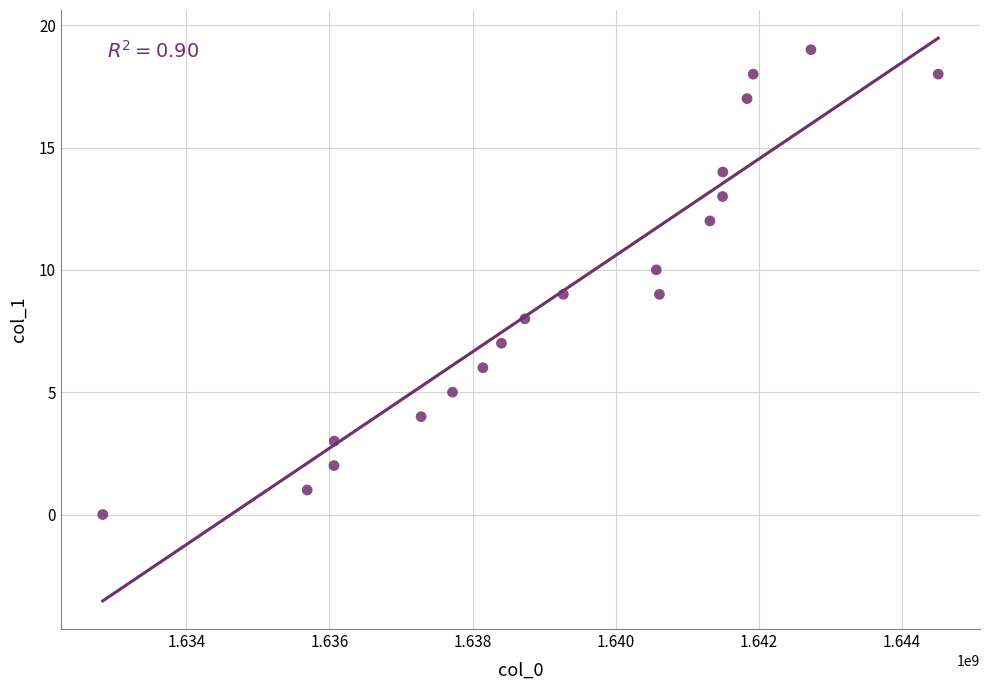

What is the range of Y values (max minus min)?

19